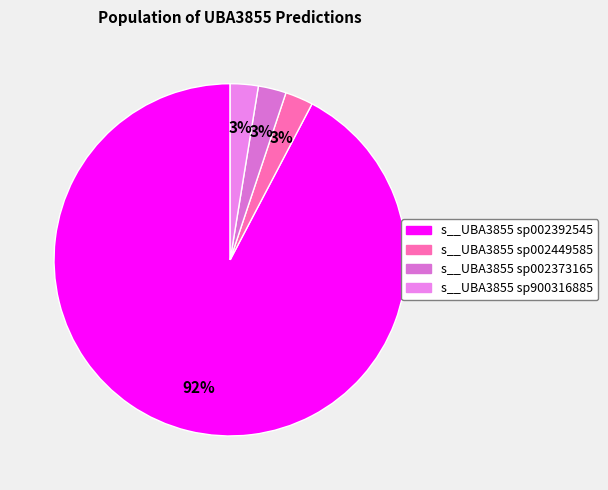

To the nearest percent, what is the combined percentage of s__UBA3855 sp002373165 and s__UBA3855 sp002392545?

95%